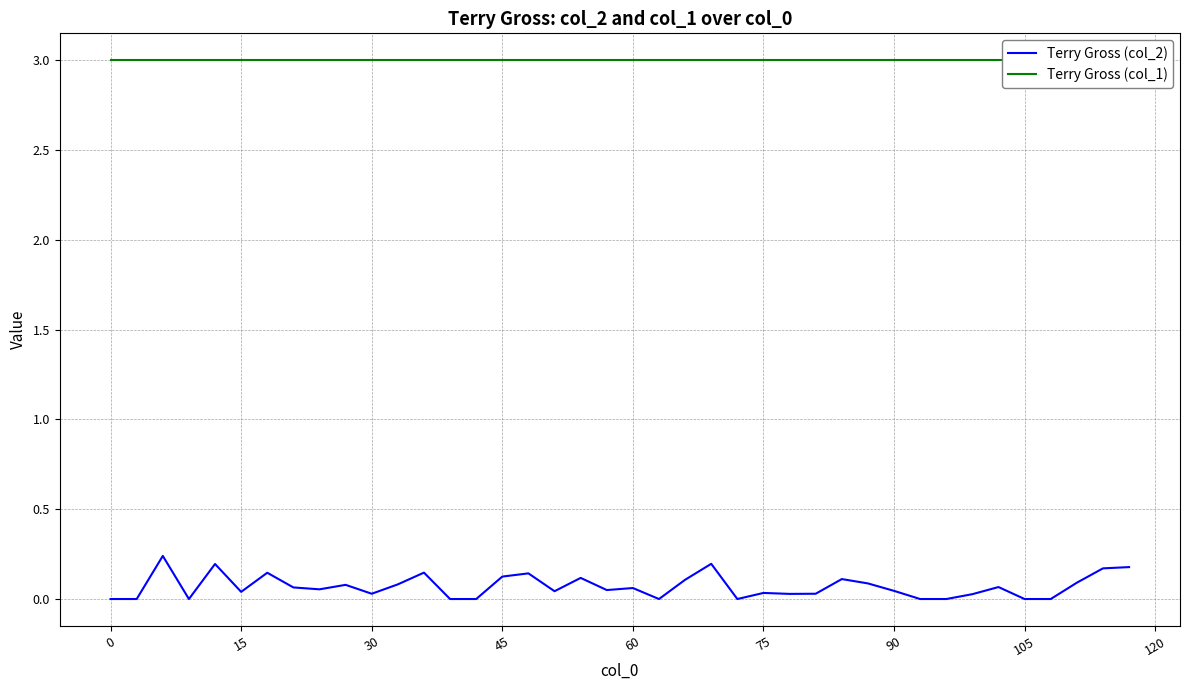

In Terry Gross (col_2), how many points are higher than both neighbors (excluding endpoints)?

12